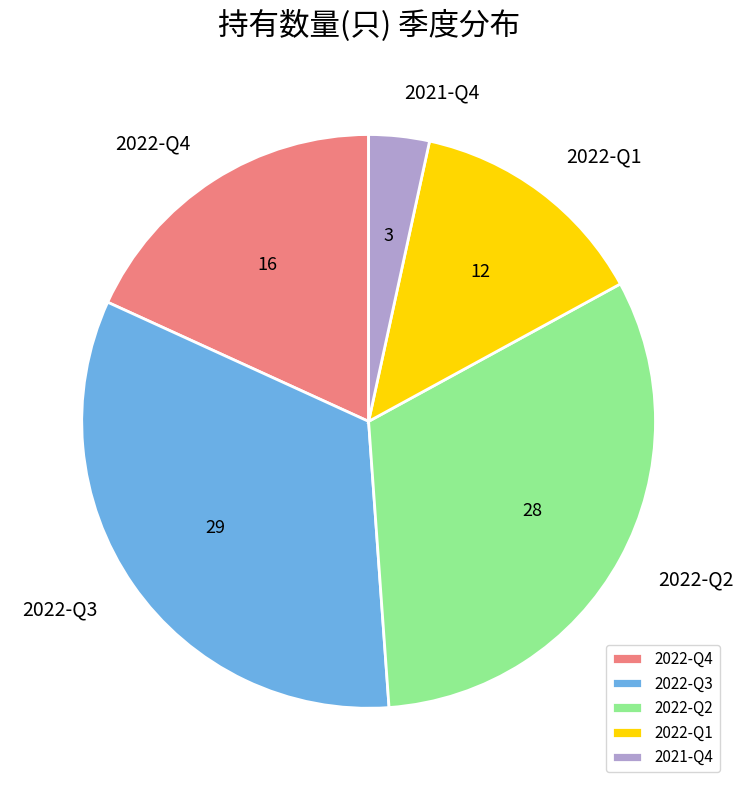

What is the largest slice in the pie chart?

2022-Q3